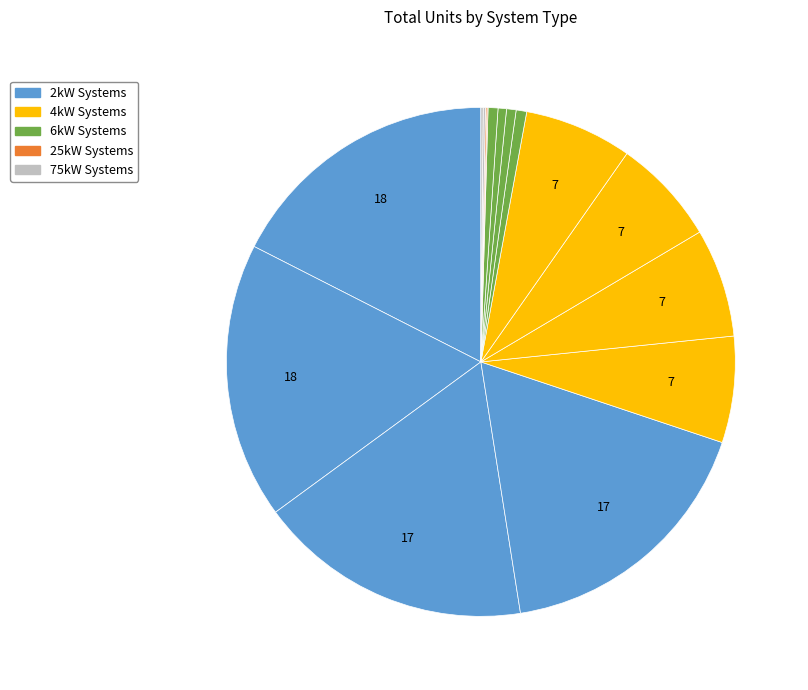

Rank the categories by value from lowest to highest.

25kW_S, 25kW_SW, 75kW_S, 75kW_SW, 6kW_SW, 6kW_SE, 6kW_W, 6kW_S, 4kW_SW, 4kW_S, 4kW_W, 4kW_SE, 2kW_W, 2kW_SW, 2kW_S, 2kW_SE